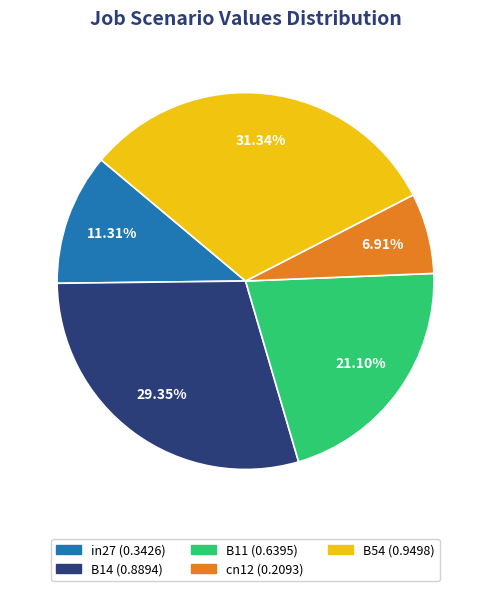

To the nearest percent, what is the average slice percentage?

20%